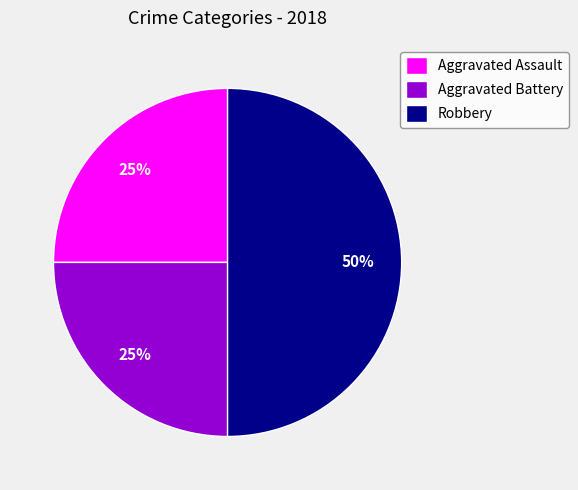

What is the ratio of the value at Robbery to the value at Aggravated Battery?

2.0